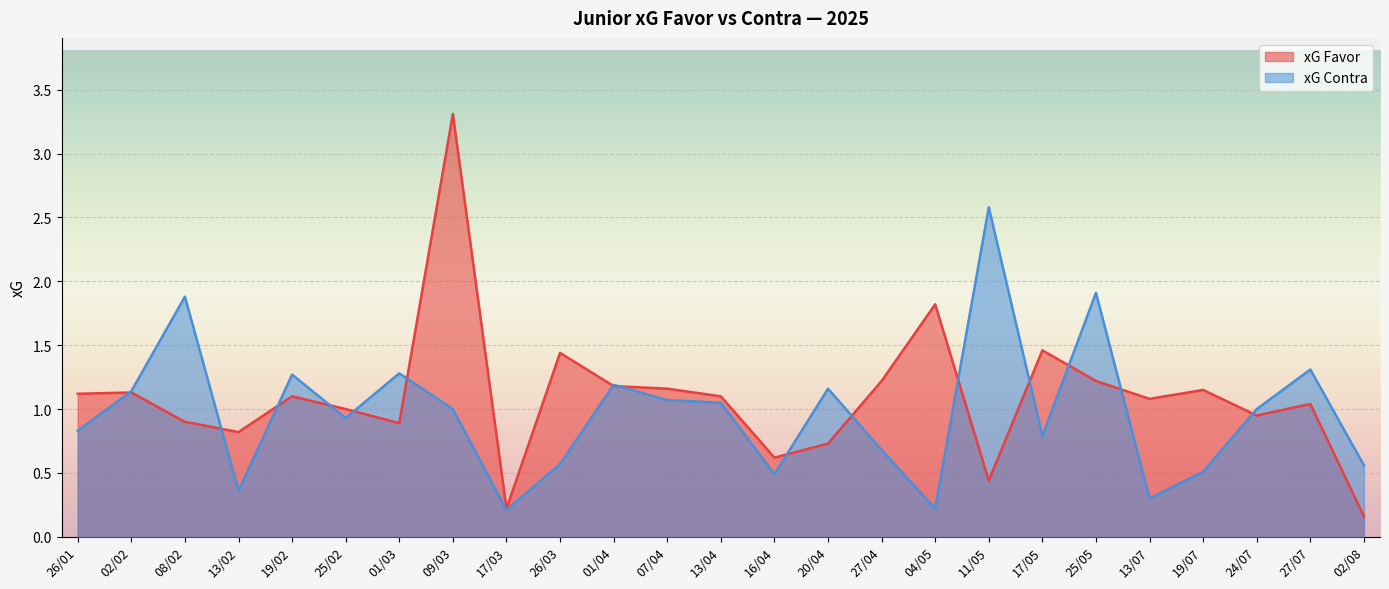

Is the value of xG Favor at 13/07 greater than the value of xG Contra at 02/08?

Yes